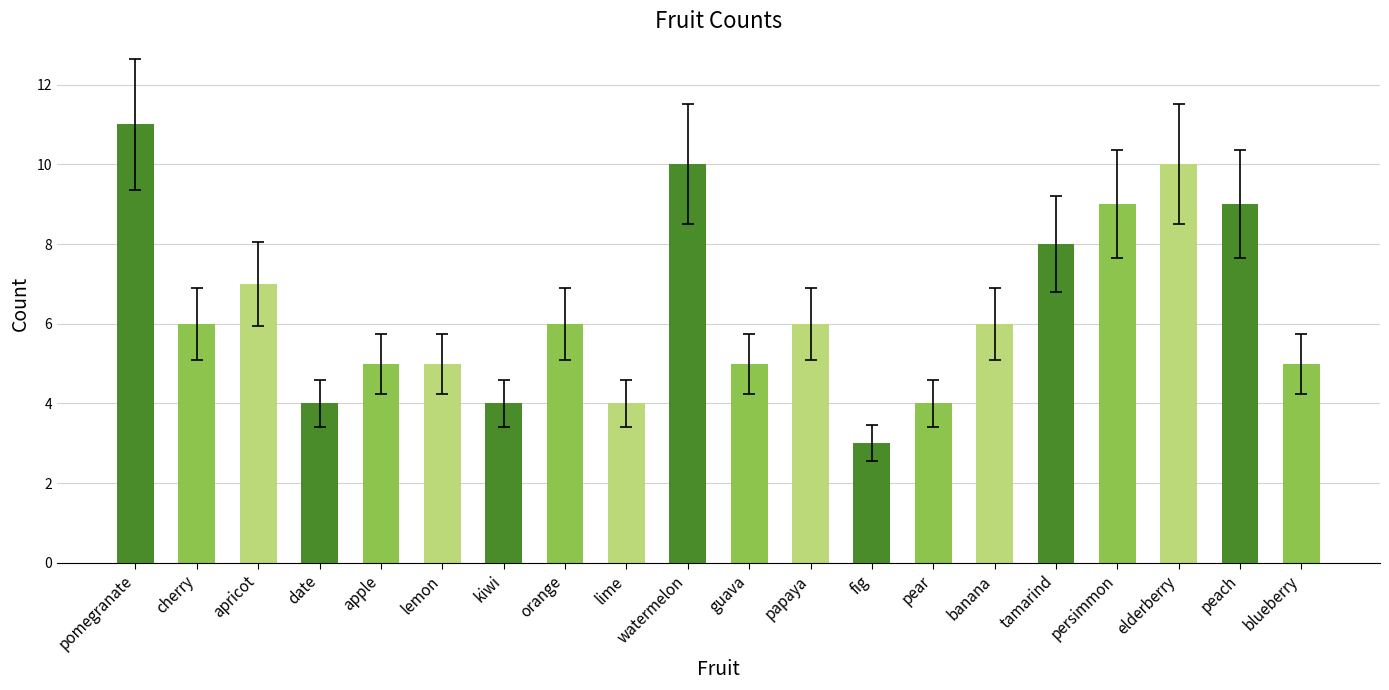

Where is the data nearest to the value 7?

apricot